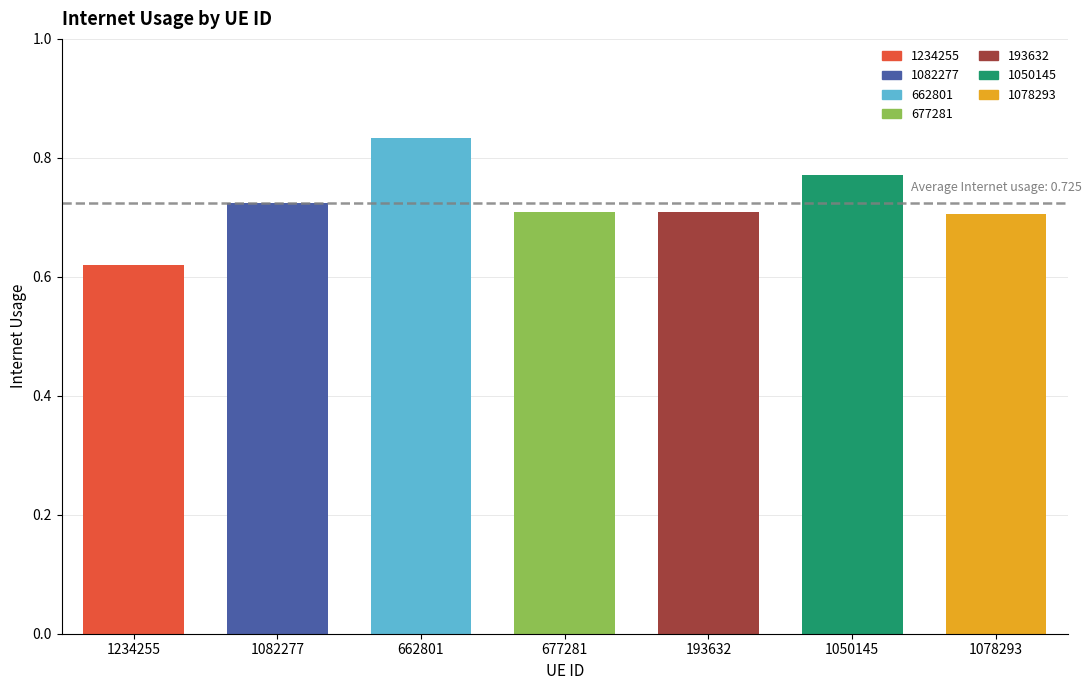

What is the label of the 3rd bar from the left?

662801